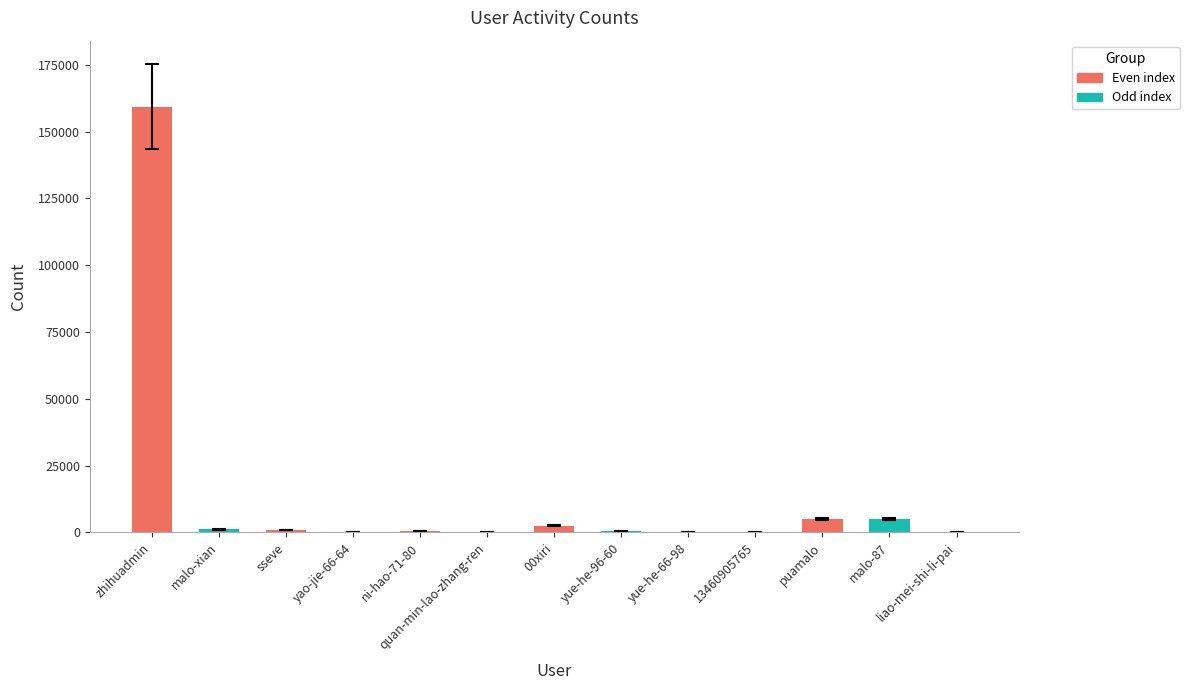

What is the maximum value shown in the chart?

159306